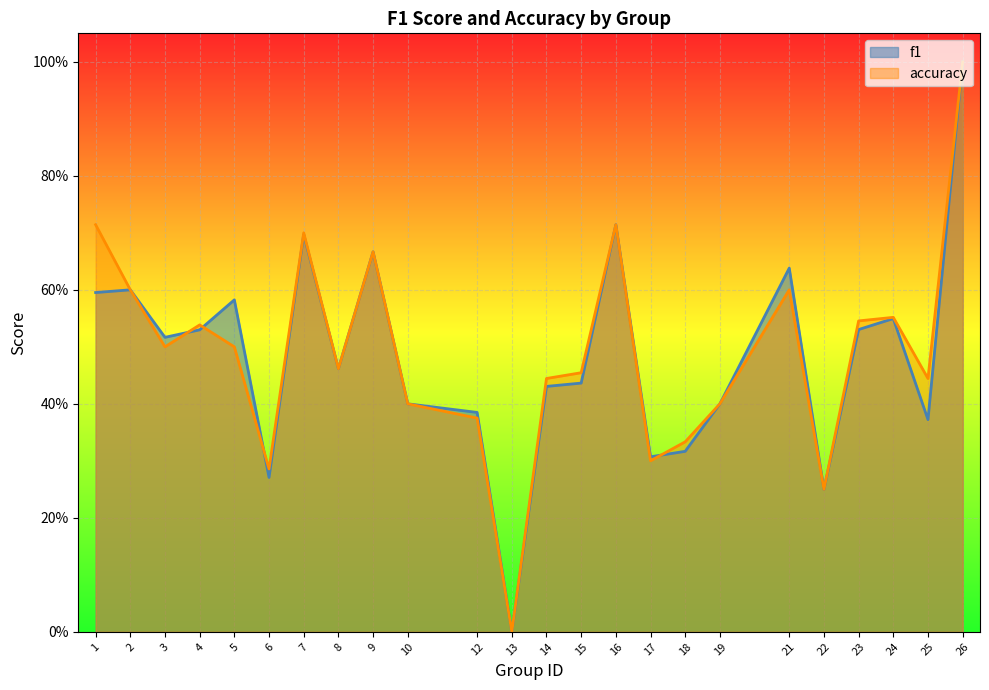

At which category does f1 reach its first local valley?

3